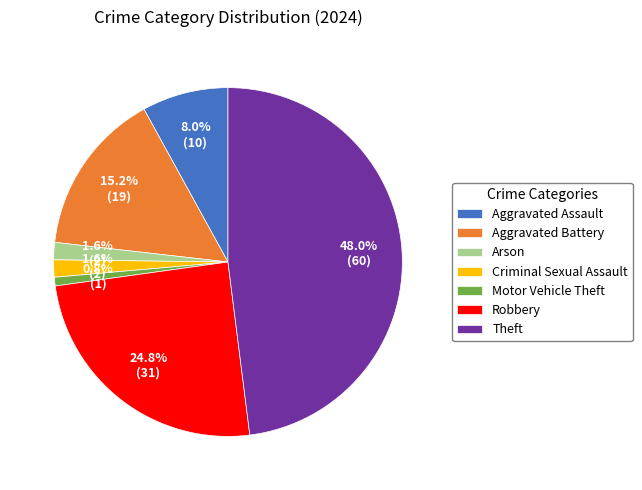

Is there a majority slice in this chart?

No